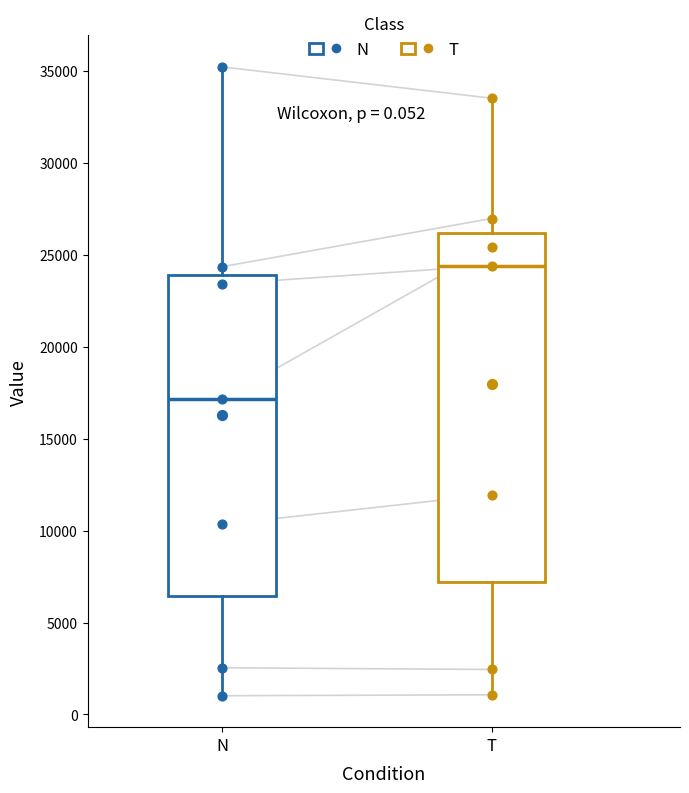

Where does the upper whisker of the box for N end on the y-axis? The values are not printed on the chart, so give them approximately, as read against the axis.

35000